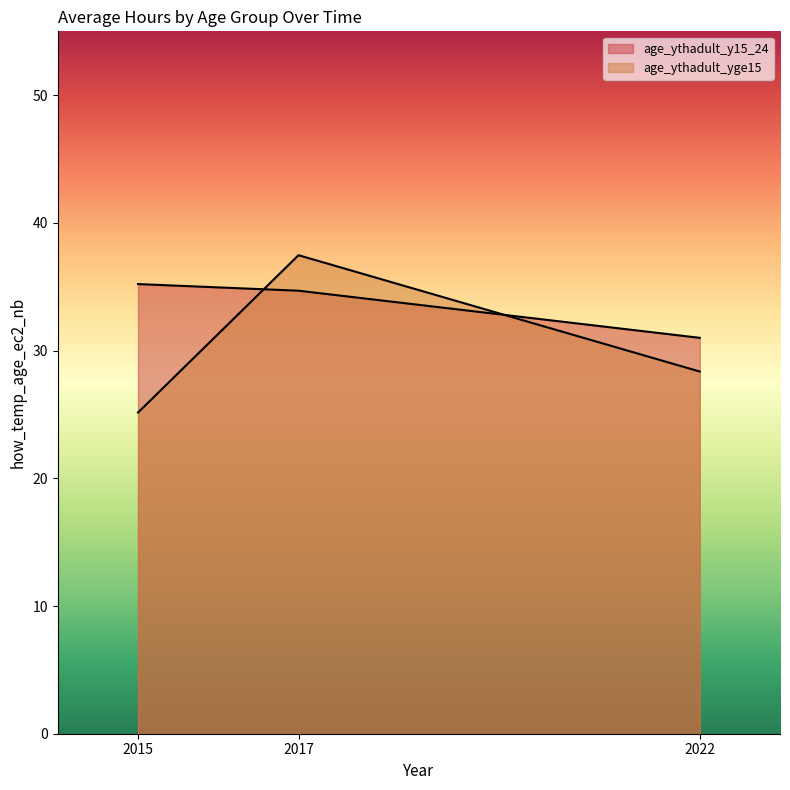

How many values in the age_ythadult_yge15 series are below 28?

1